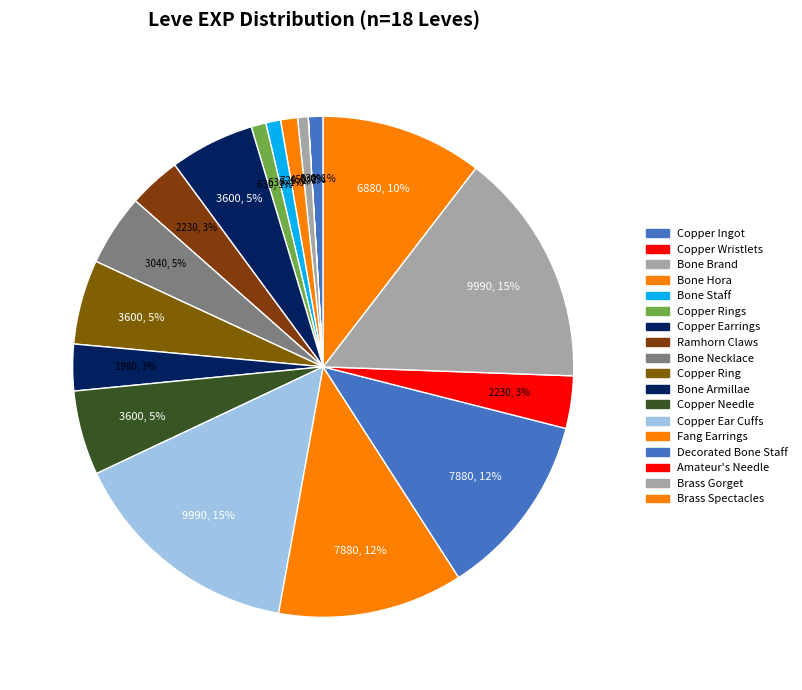

Rank the categories by value from highest to lowest.

Copper Ear Cuffs, Brass Gorget, Fang Earrings, Decorated Bone Staff, Brass Spectacles, Copper Earrings, Copper Ring, Copper Needle, Bone Necklace, Ramhorn Claws, Amateur's Needle, Bone Armillae, Bone Hora, Copper Ingot, Bone Staff, Copper Rings, Bone Brand, Copper Wristlets